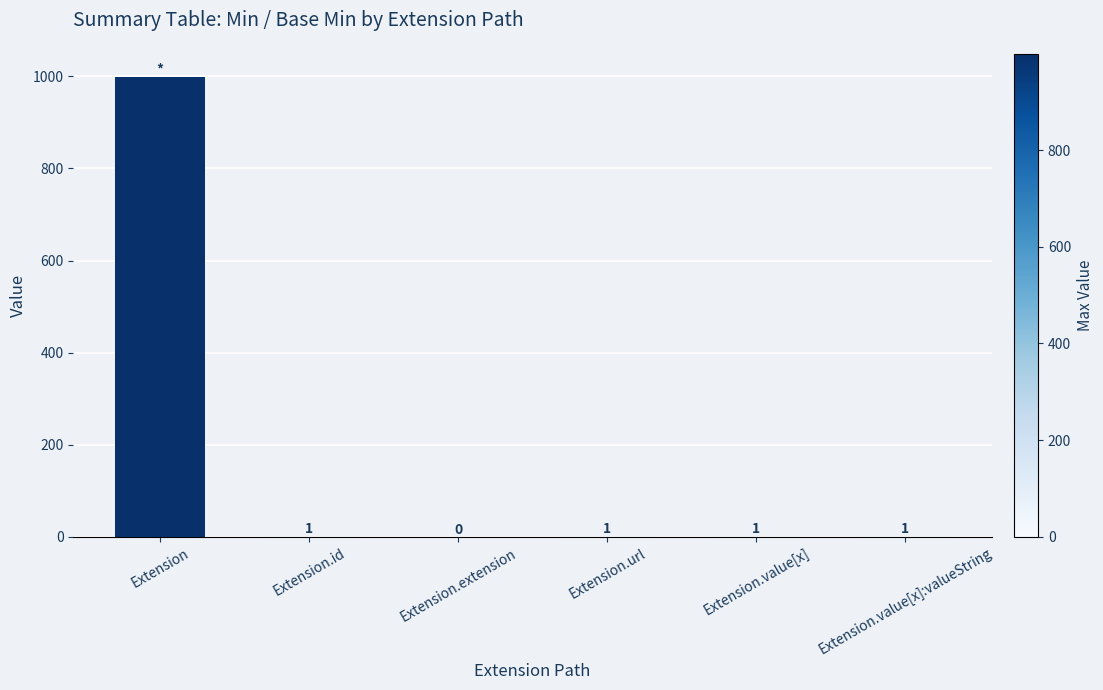

The chart shows a value of 356 at Extension. True or false?

False